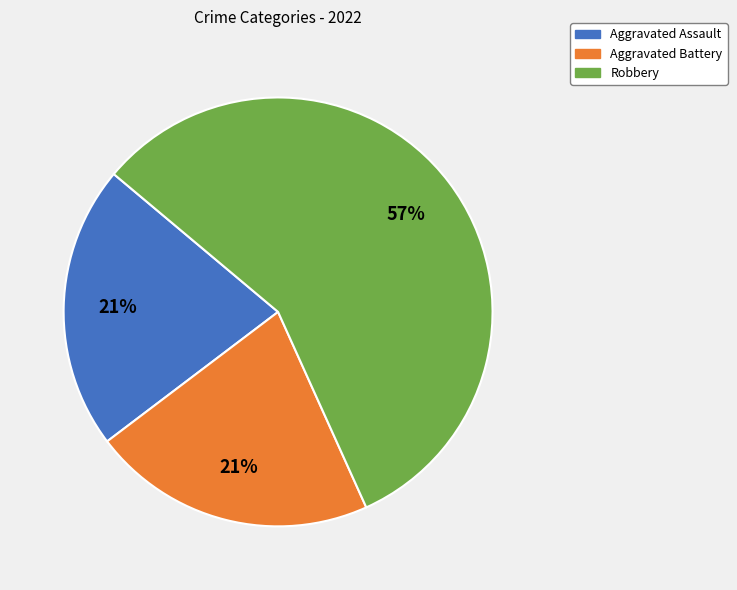

To the nearest percent, what is the average slice percentage?

33%